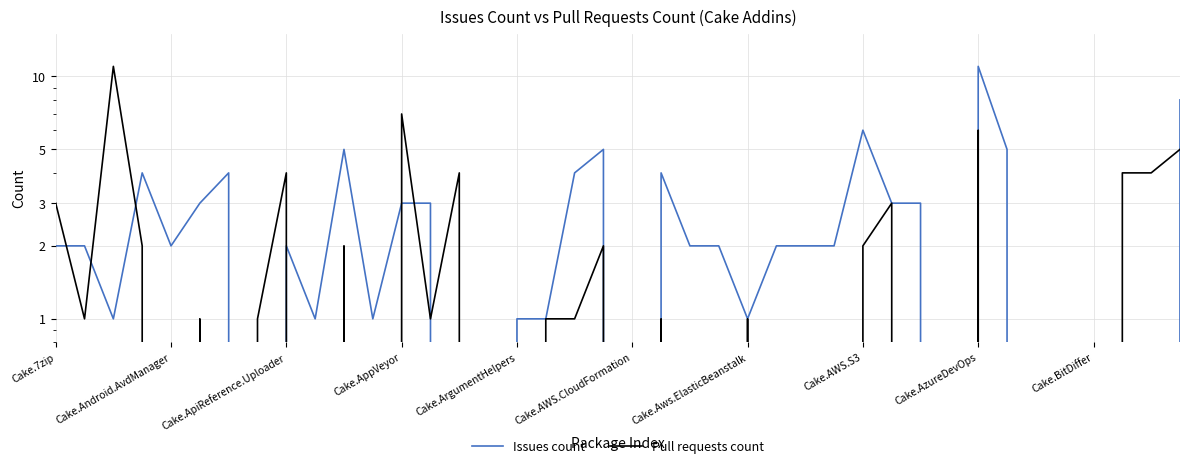

What is the difference between the maximum and minimum values in the Pull requests count series?

11